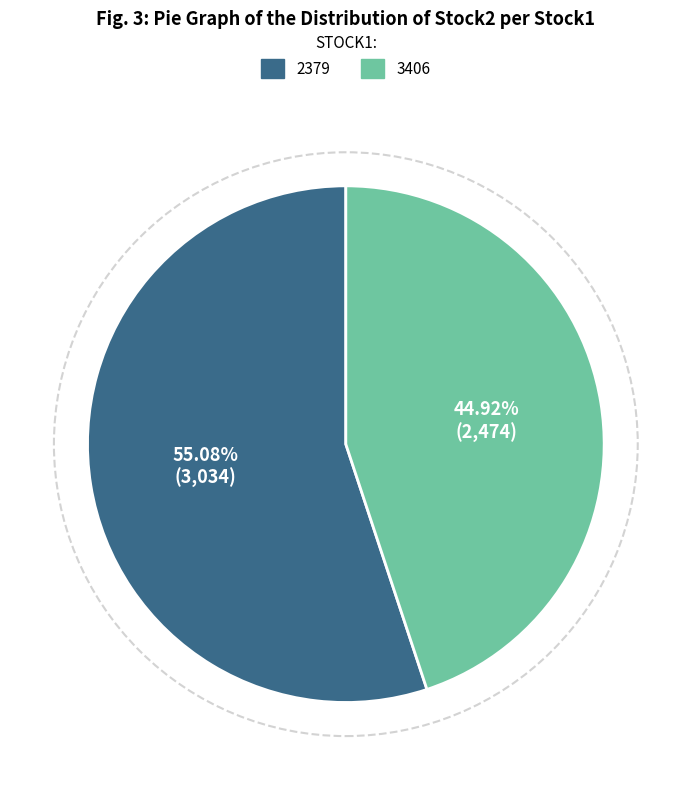

What percentage is NOT represented by 3406?

55.1%